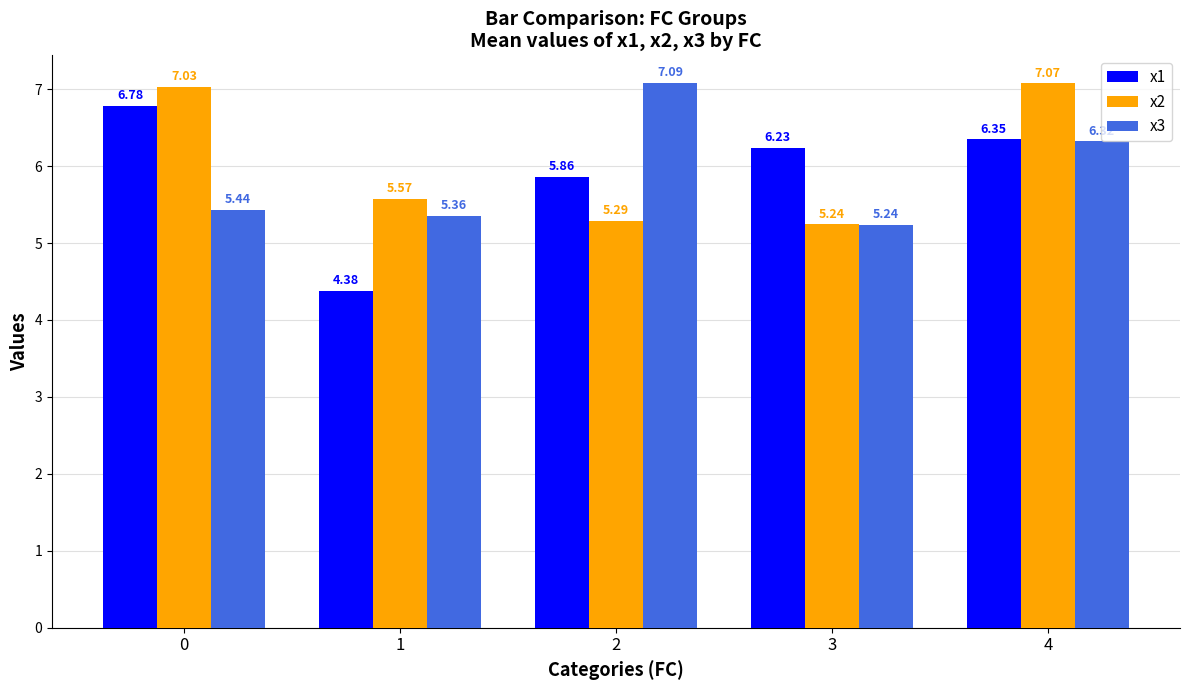

List the series in order of their peak value, lowest first.

x1, x2, x3